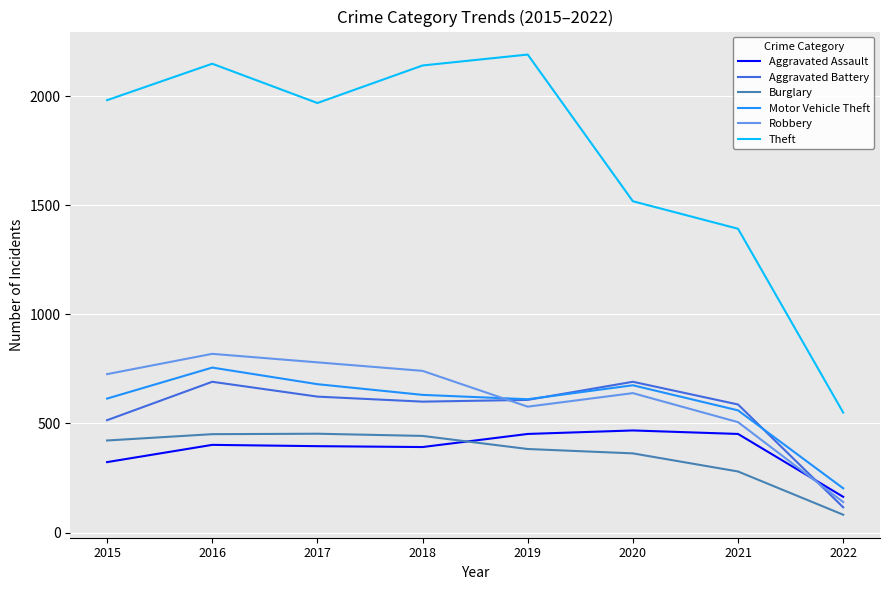

True or false: Burglary and Motor Vehicle Theft intersect in this chart.

False